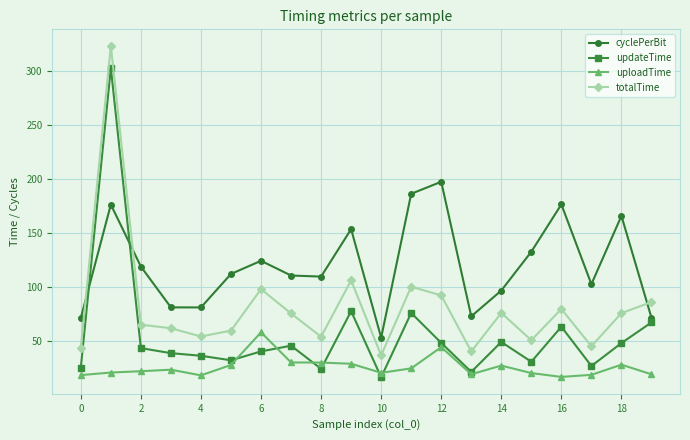

True or false: totalTime and uploadTime cross at least once.

False